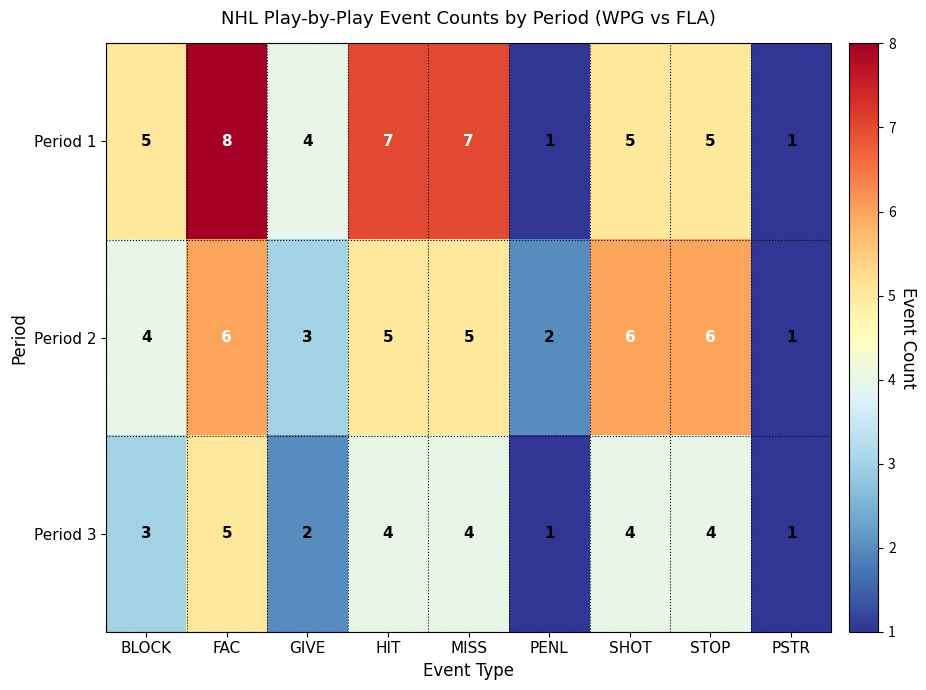

At which label does Period 2 first exceed 5?

FAC